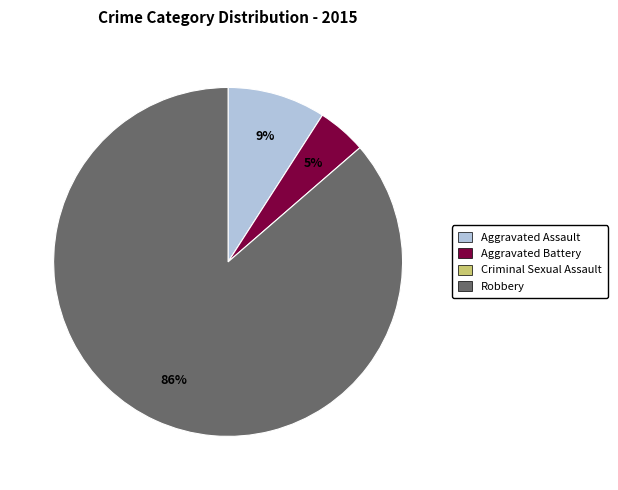

To the nearest percent, what is the average slice percentage?

33%